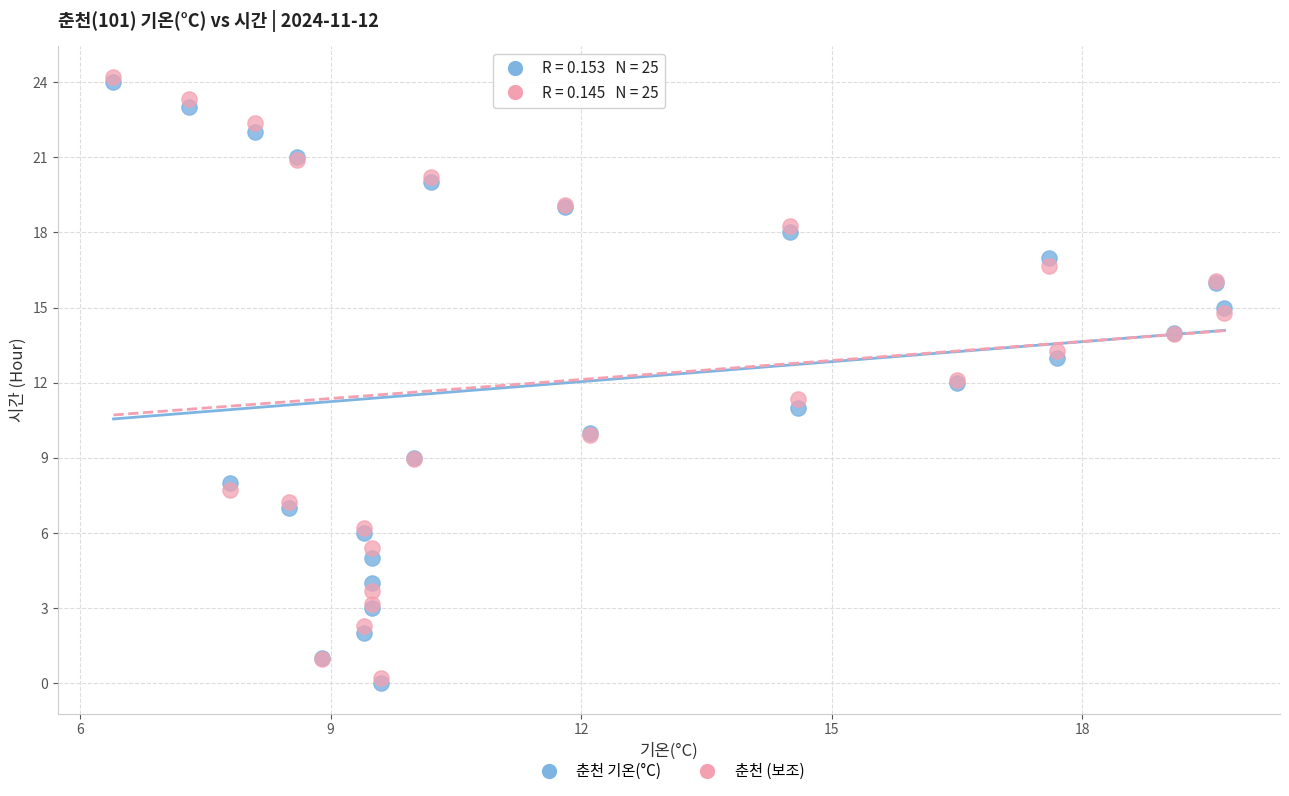

Which series has the widest spread of Y values?

춘천 (보조)